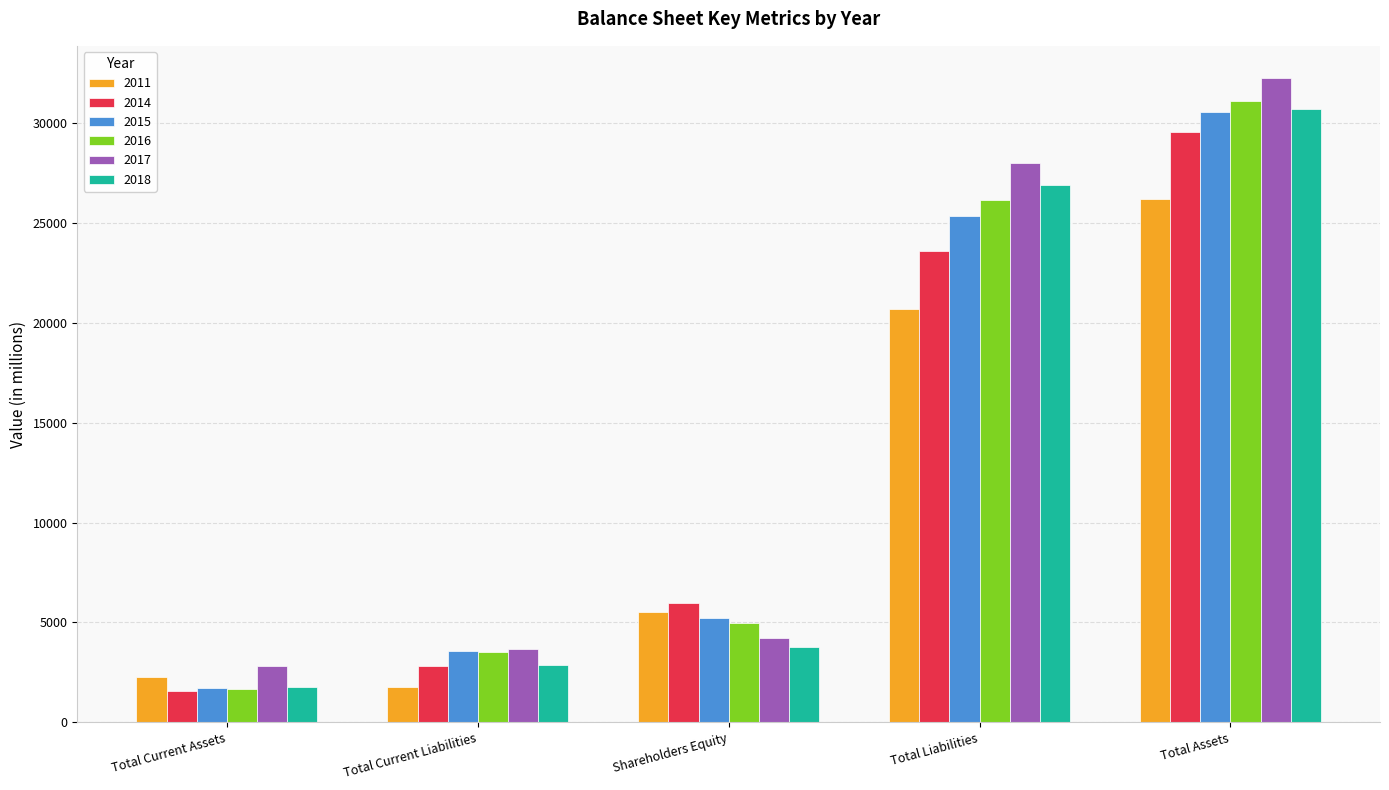

What is the label of the 3rd bar from the left?

Shareholders Equity